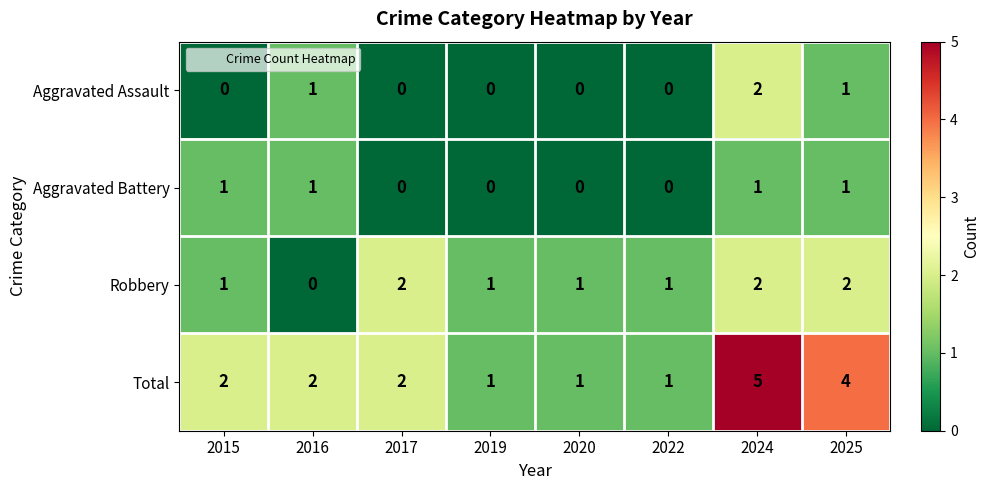

What is the greatest value displayed?

5